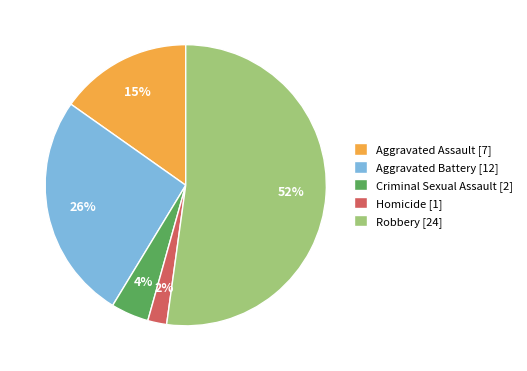

Between Aggravated Battery and Aggravated Assault, which is larger?

Aggravated Battery